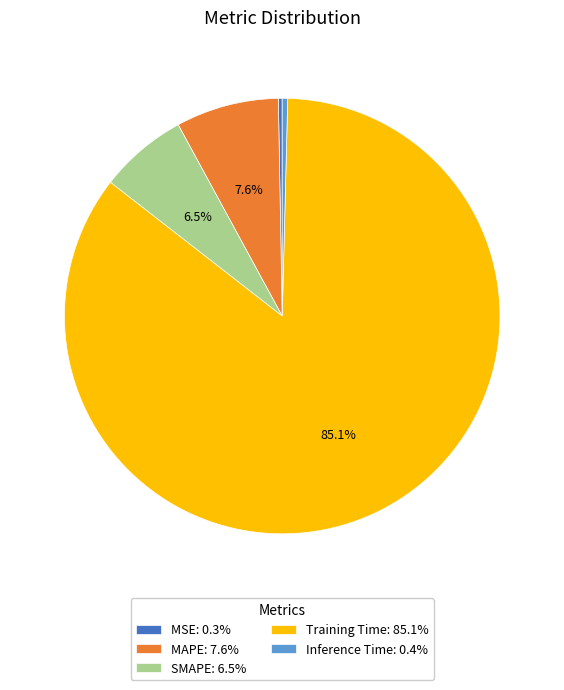

Which slice is the largest?

Training Time